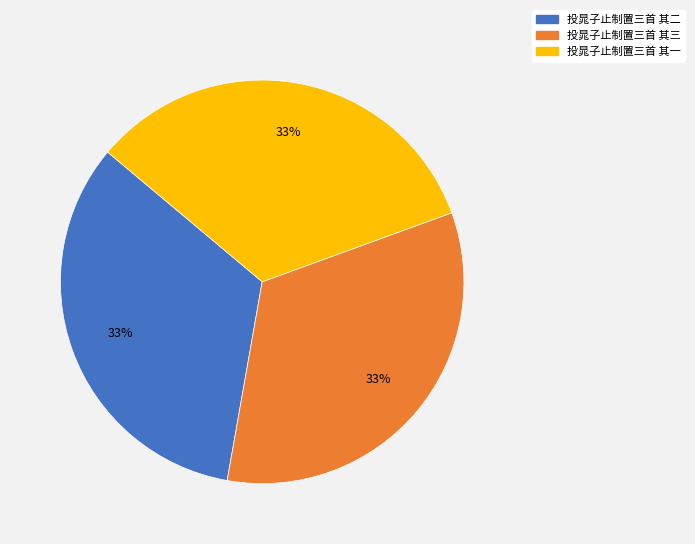

The 投晁子止制置三首 其二 slice represents 33% of the pie. True or false?

True